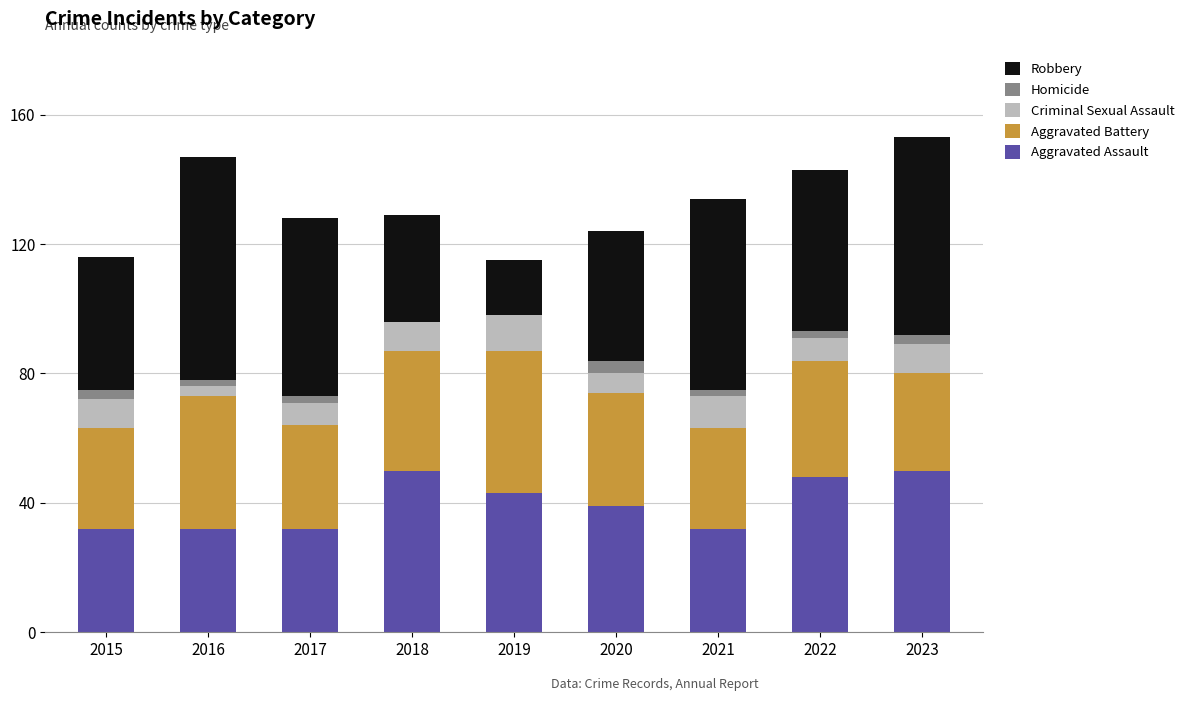

What are all the series names shown in the legend?

Robbery, Homicide, Criminal Sexual Assault, Aggravated Battery, Aggravated Assault